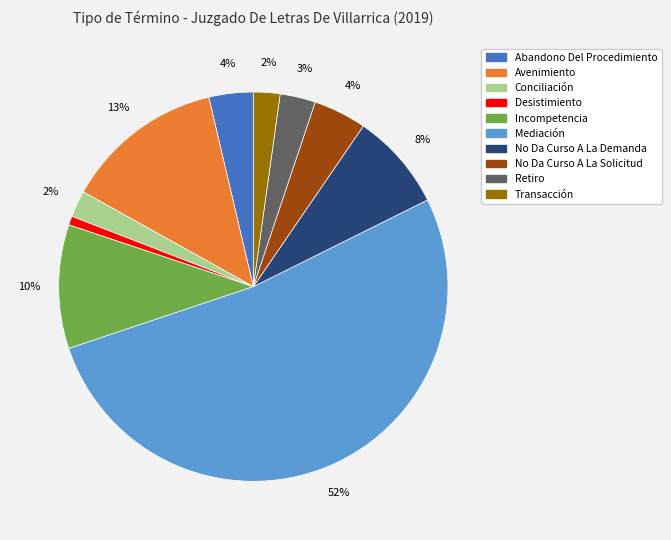

Does any single category account for the majority?

Yes